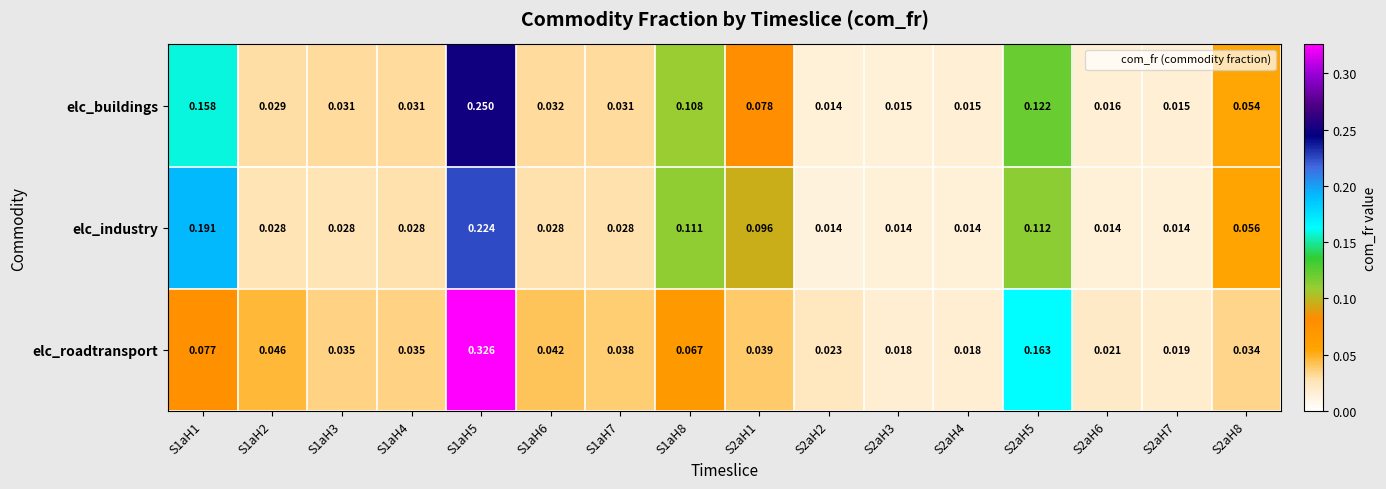

Rank the series by their maximum value, from lowest to highest.

elc_industry, elc_buildings, elc_roadtransport